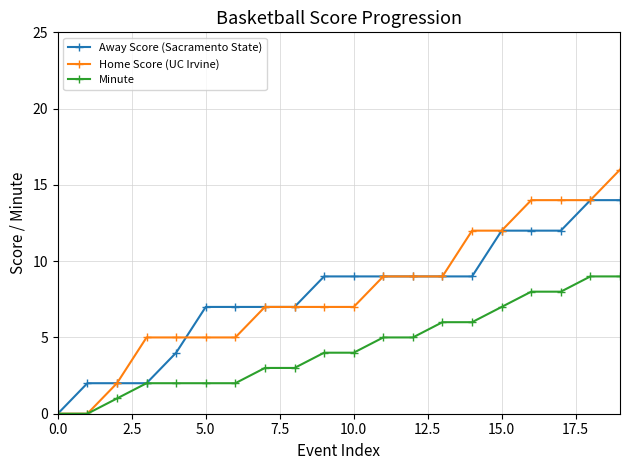

At how many categories does at least one series exceed 10?

6